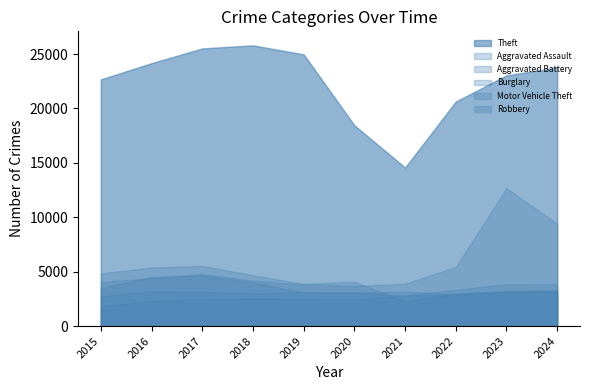

Which label corresponds to the largest value in the chart?

2018